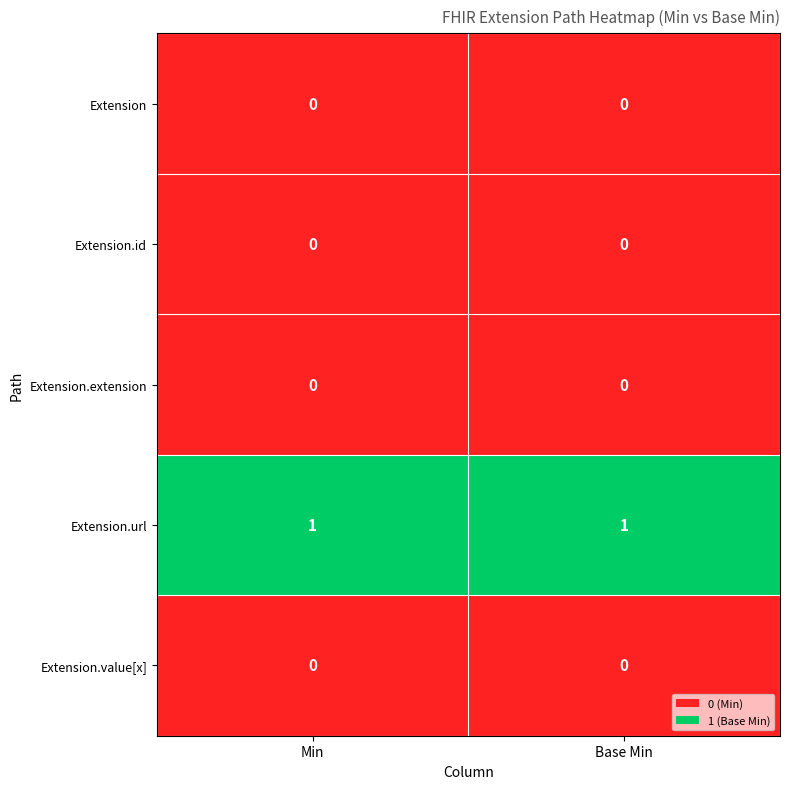

Is it true that Extension.extension equals 0 at Base Min?

True